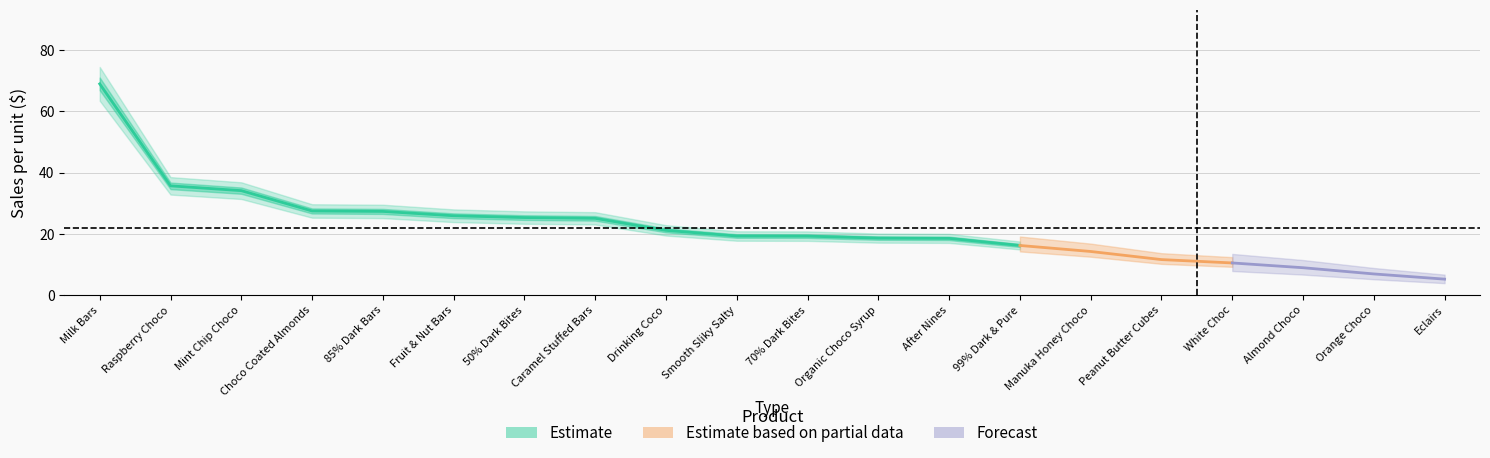

The chart shows a value of 21.2 at Drinking Coco. True or false?

True